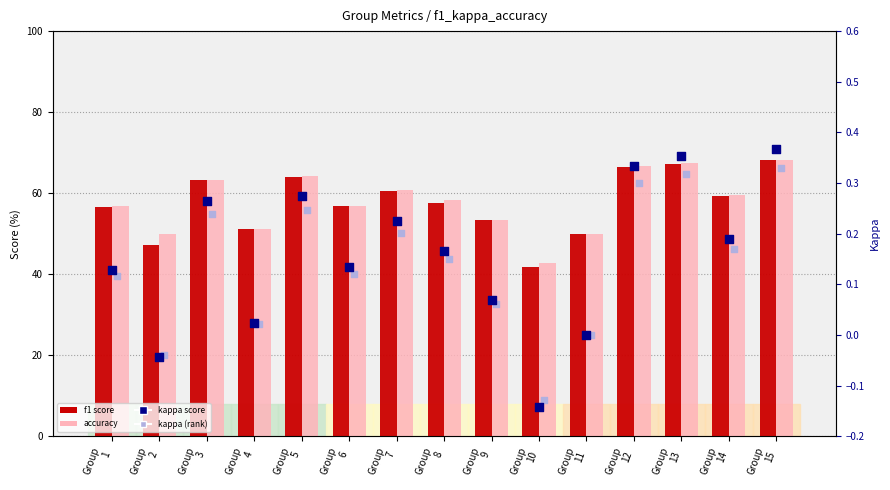

Which series has the largest total across all categories?

accuracy